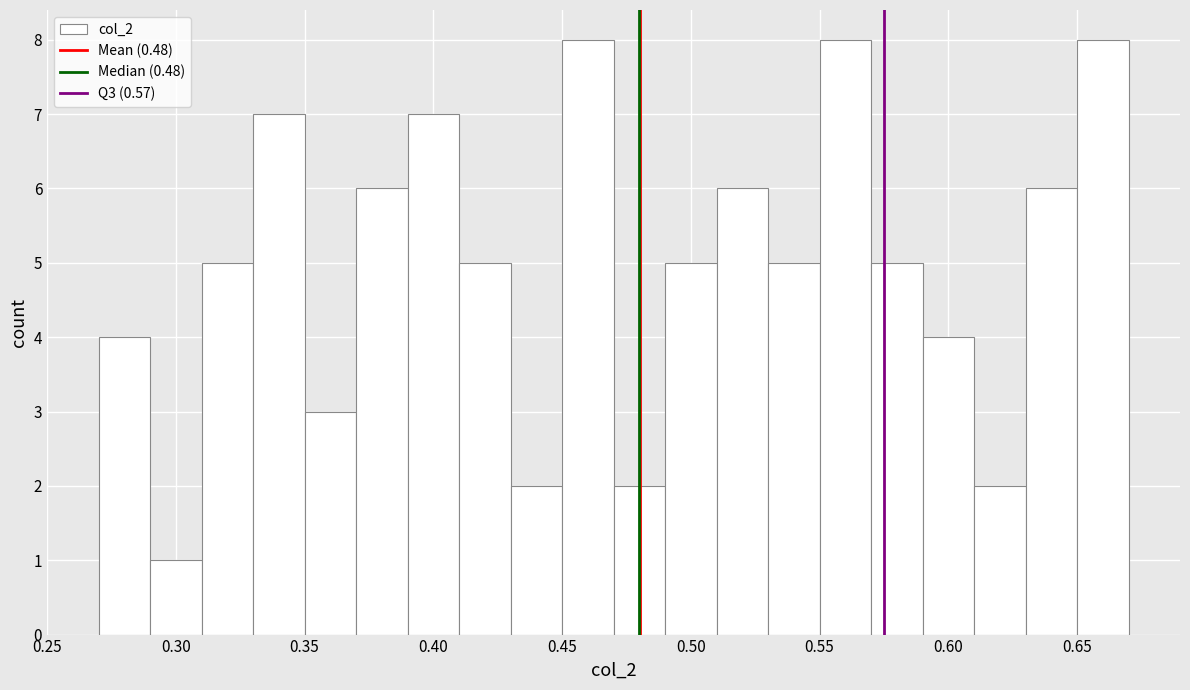

What is the height of the bar covering 0.47 to 0.49 on the x-axis? The values are not printed on the chart, so give them approximately, as read against the axis.

2